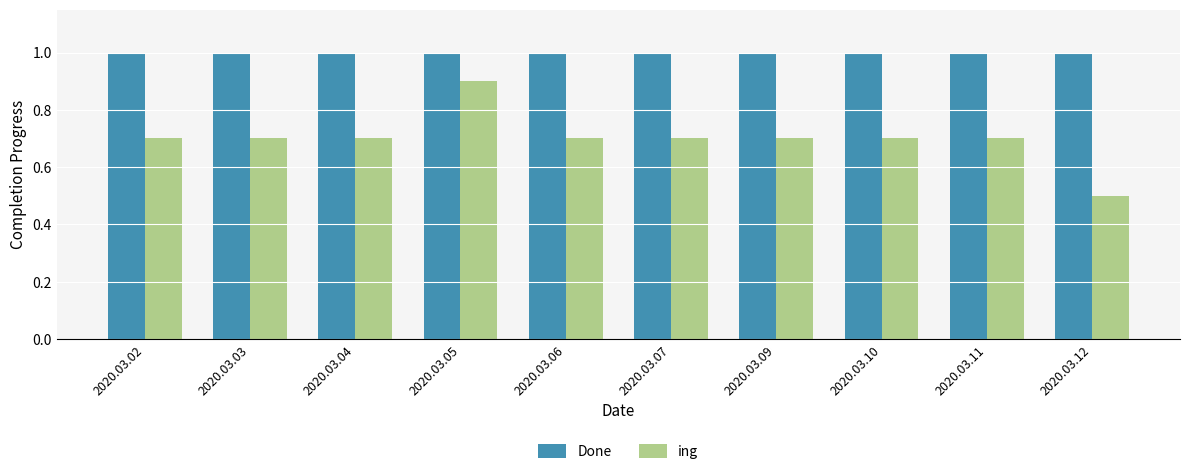

What is the minimum value for ing?

0.5